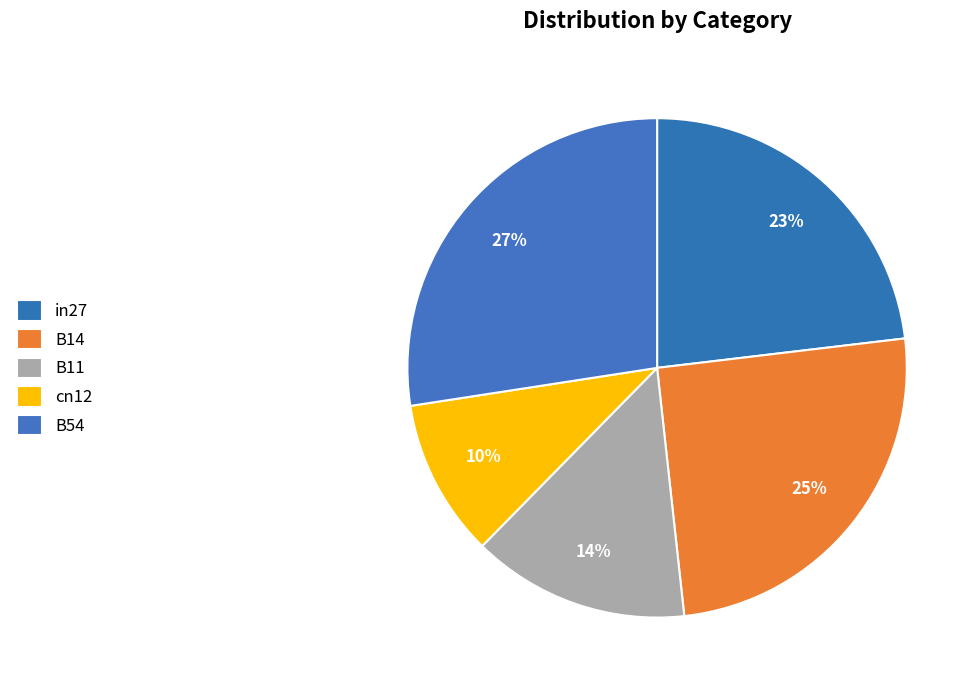

To the nearest percent, what portion does B14 represent?

25%